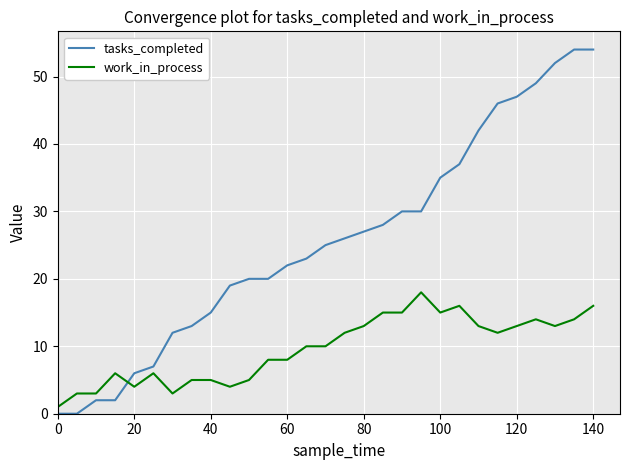

List the series in order of their overall mean, highest first.

tasks_completed, work_in_process